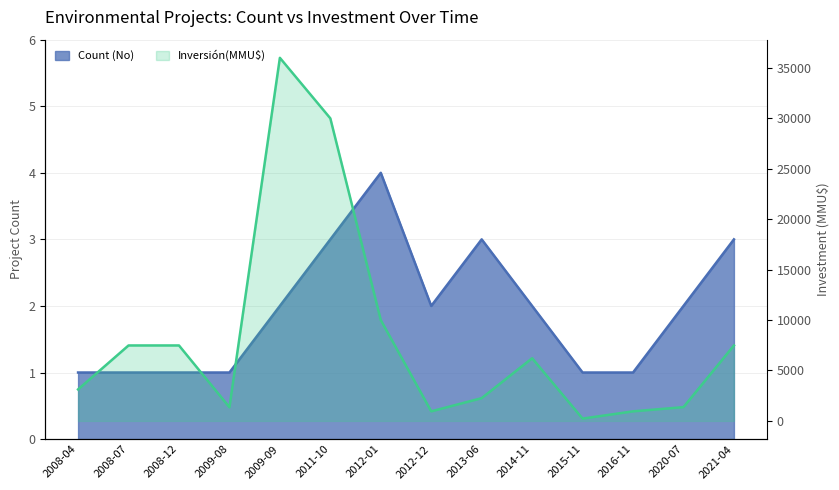

What is the sum of all Inversión(MMU$) values?

114897